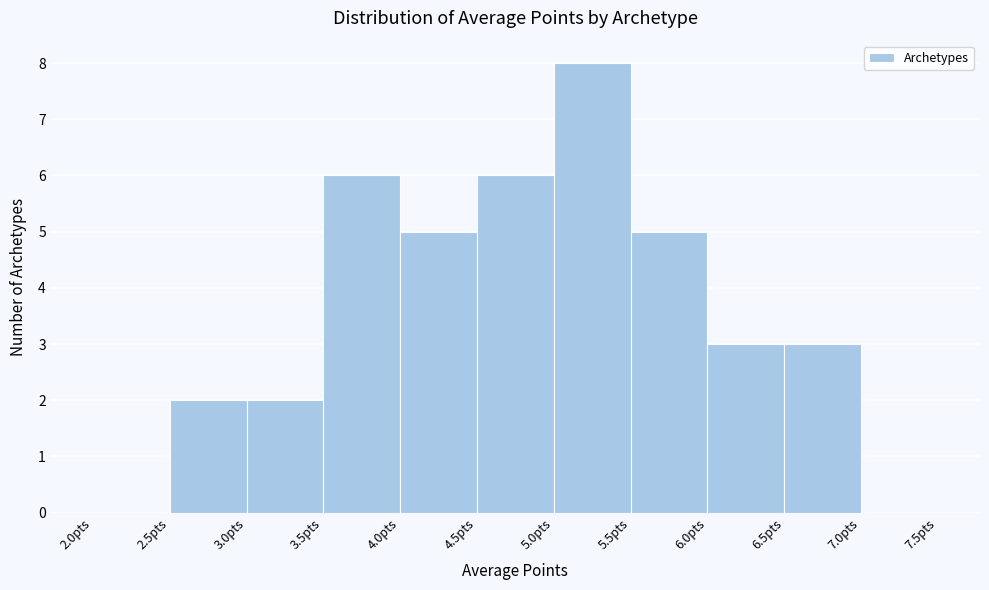

Over which range of the x-axis is the bar tallest?

5.0 to 5.5